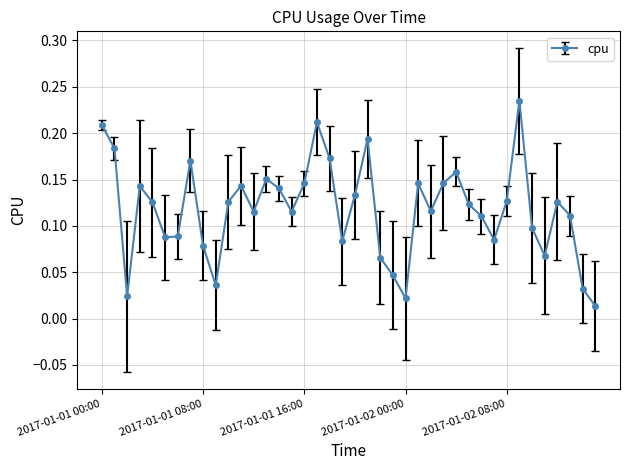

How many lines are shown in the chart?

1